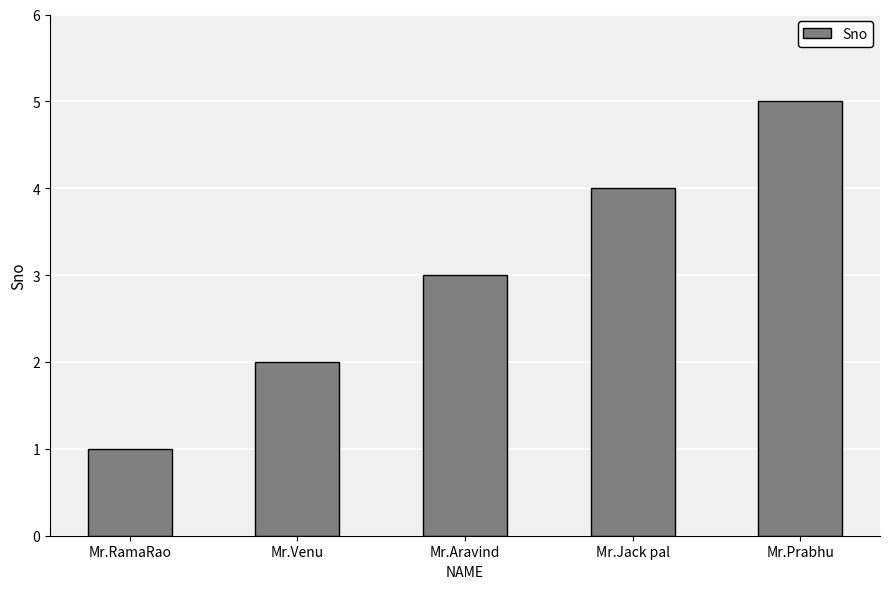

Rank the categories by value from lowest to highest.

Mr.RamaRao, Mr.Venu, Mr.Aravind, Mr.Jack pal, Mr.Prabhu